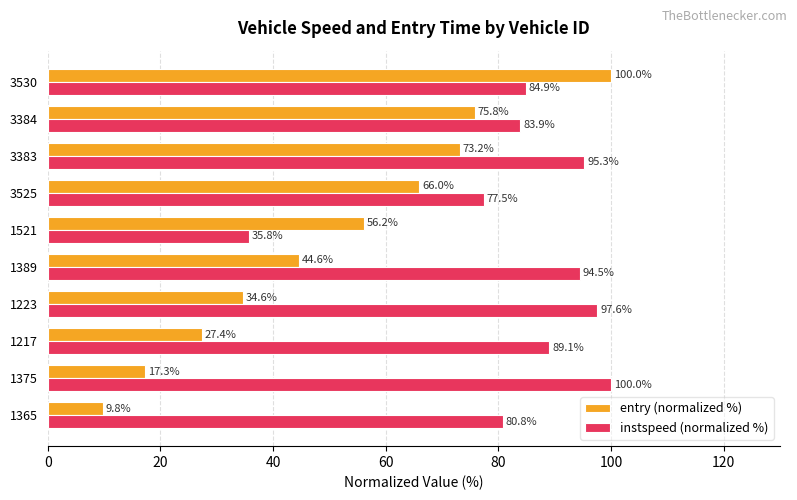

What is the total value across all series at 3530?

184.9